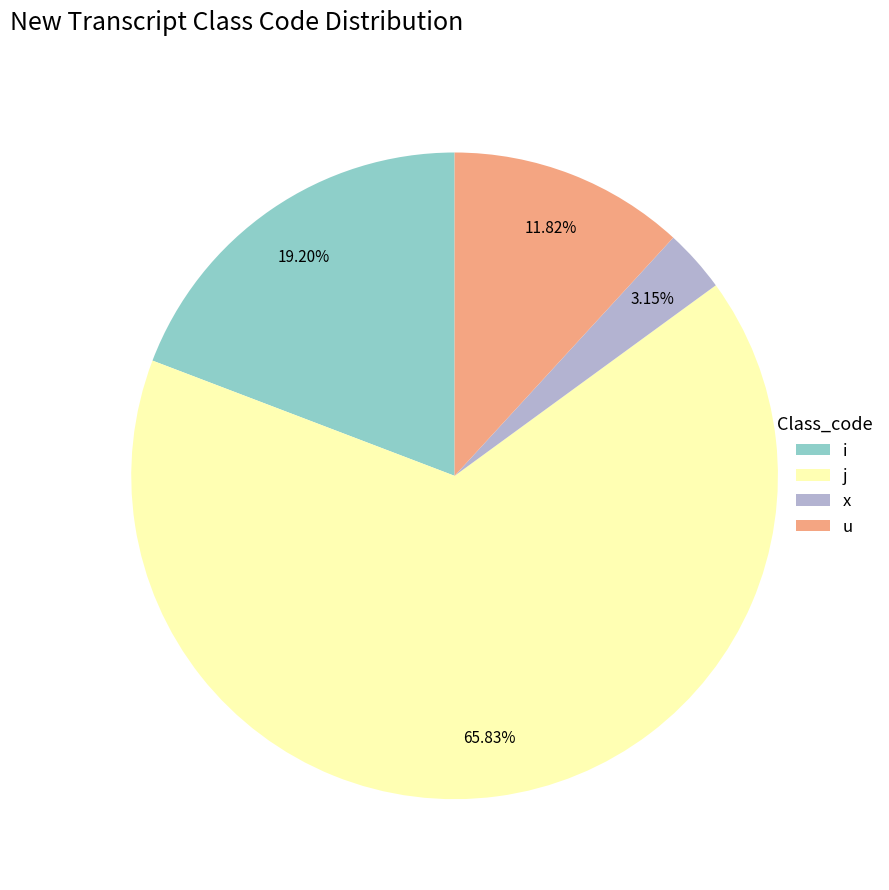

Count the number of slices in the pie.

4